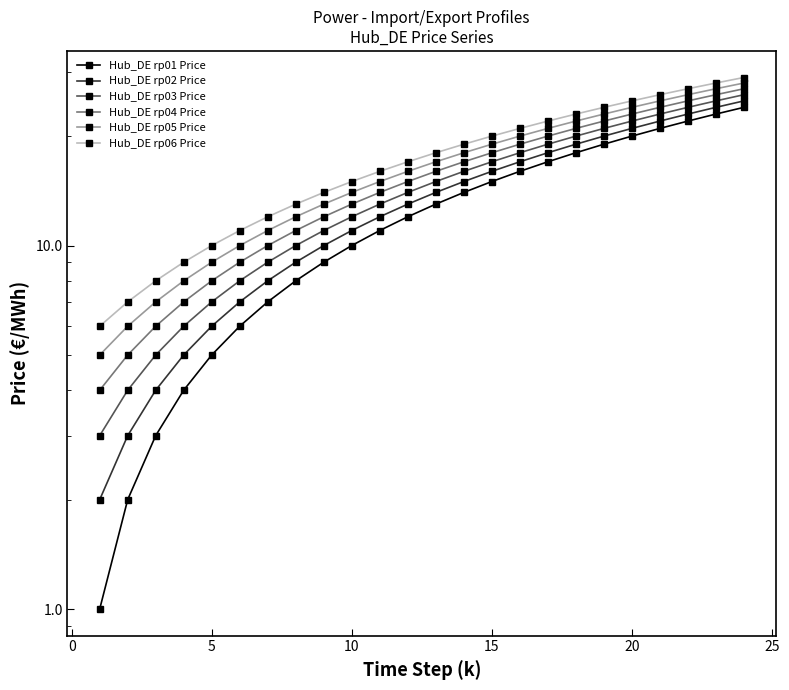

What is the highest value of the Hub_DE rp03 Price series?

26